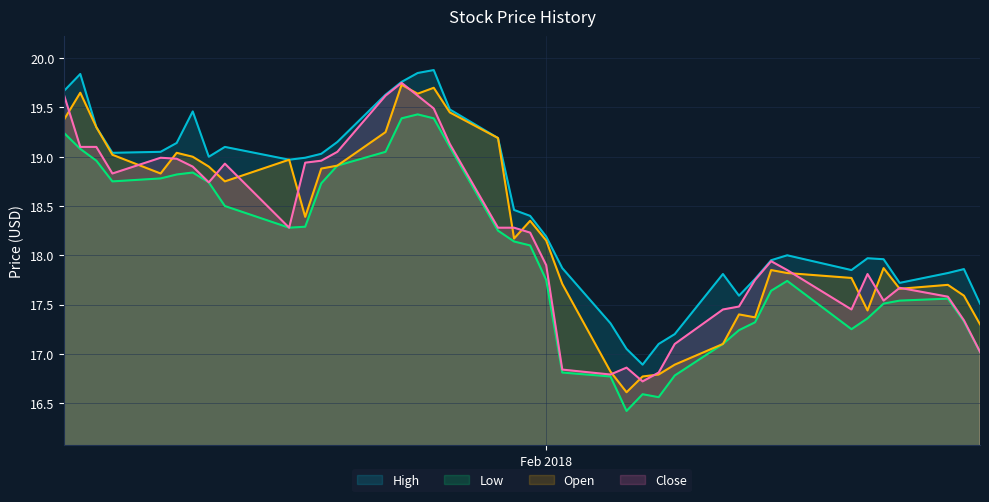

At how many categories does at least one series exceed 19?

16